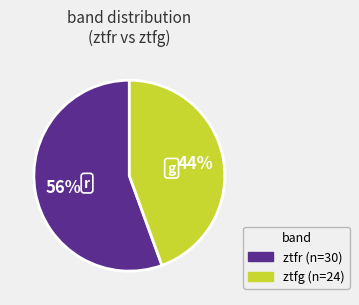

True or false: ztfg accounts for 37% of the total.

False